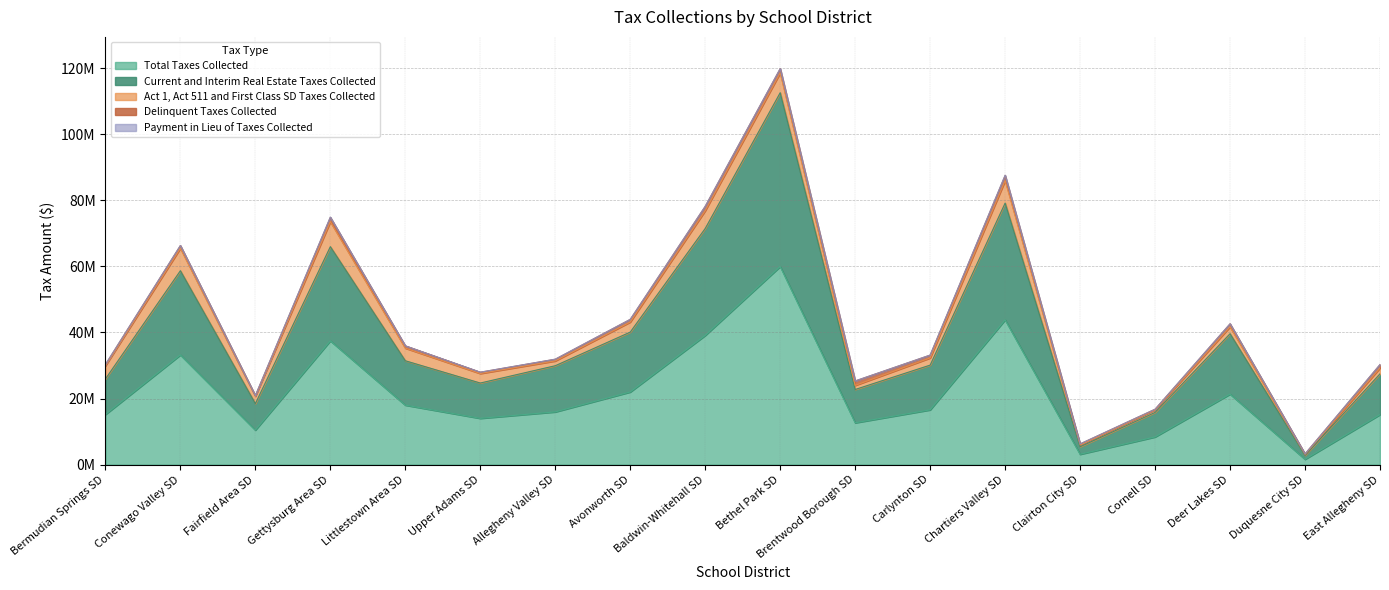

True or false: Current and Interim Real Estate Taxes Collected and Total Taxes Collected intersect in this chart.

False